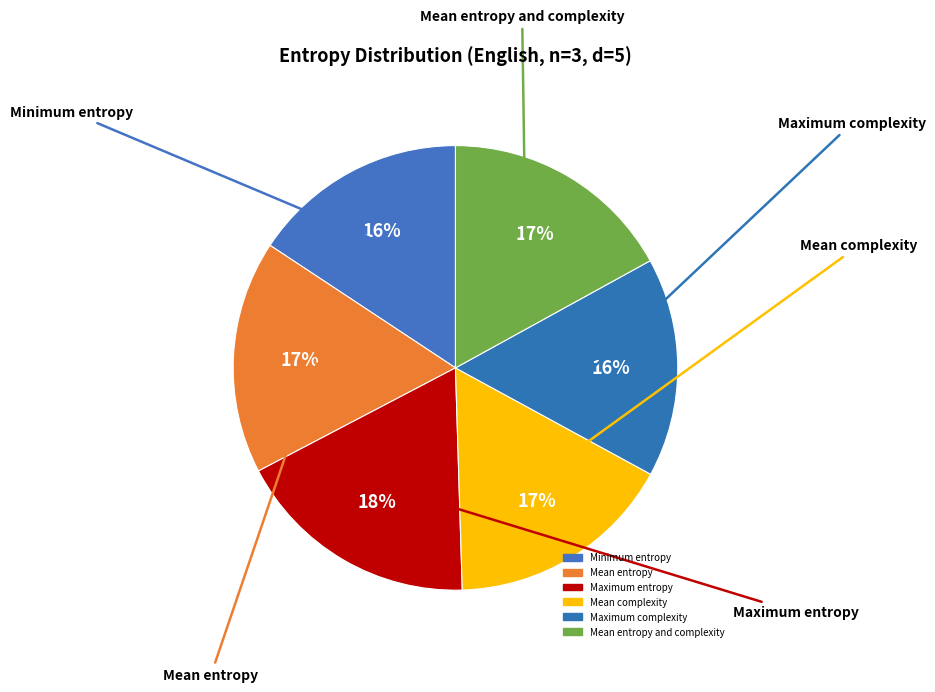

Count the number of slices in the pie.

6